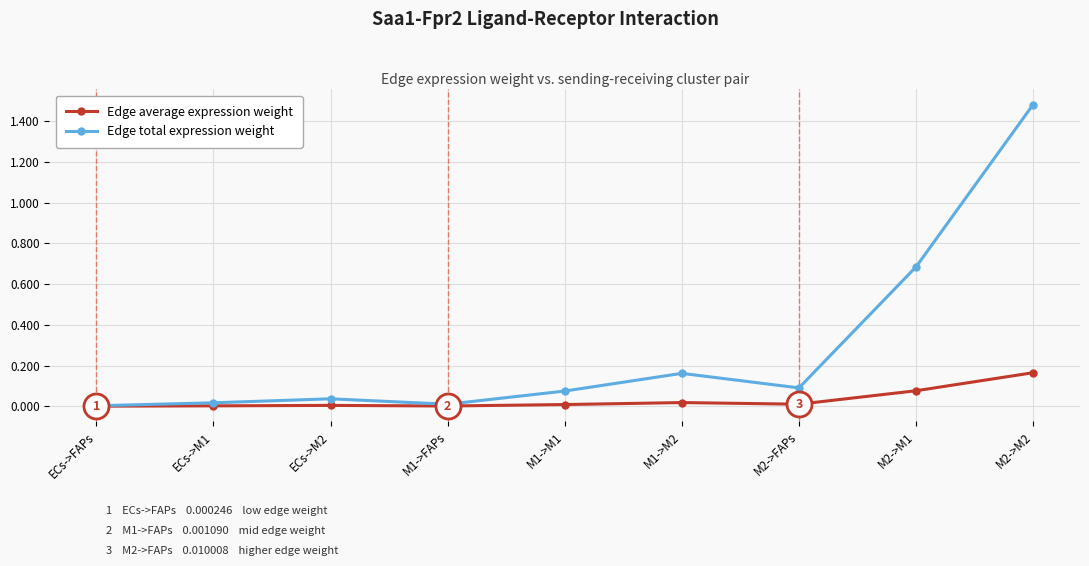

Which series has the widest spread of values?

Edge total expression weight